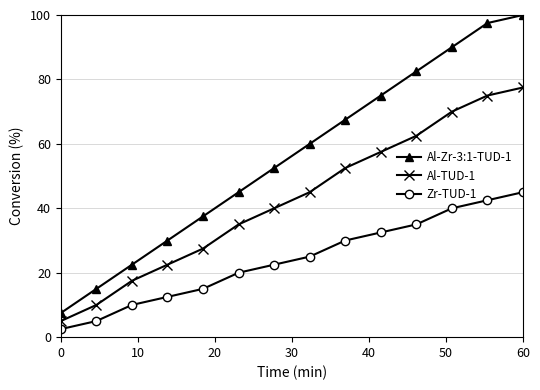

What is the difference between the maximum and minimum values in the Al-Zr-3:1-TUD-1 series?

92.5